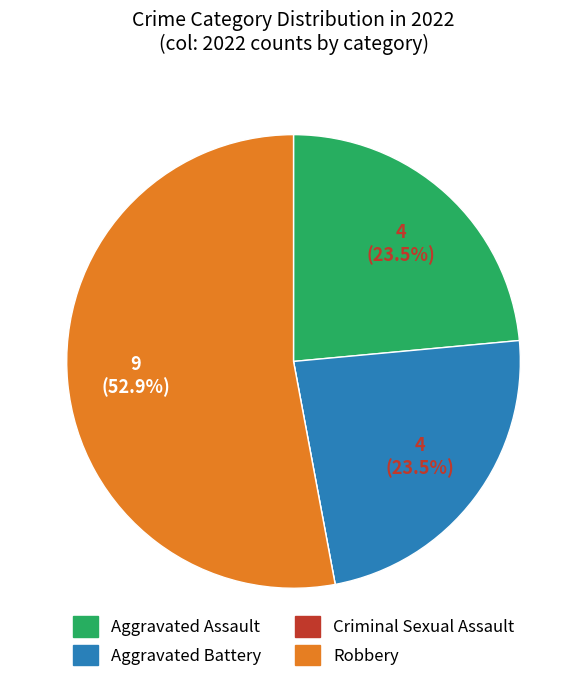

Which slice represents more than half of the pie?

Robbery